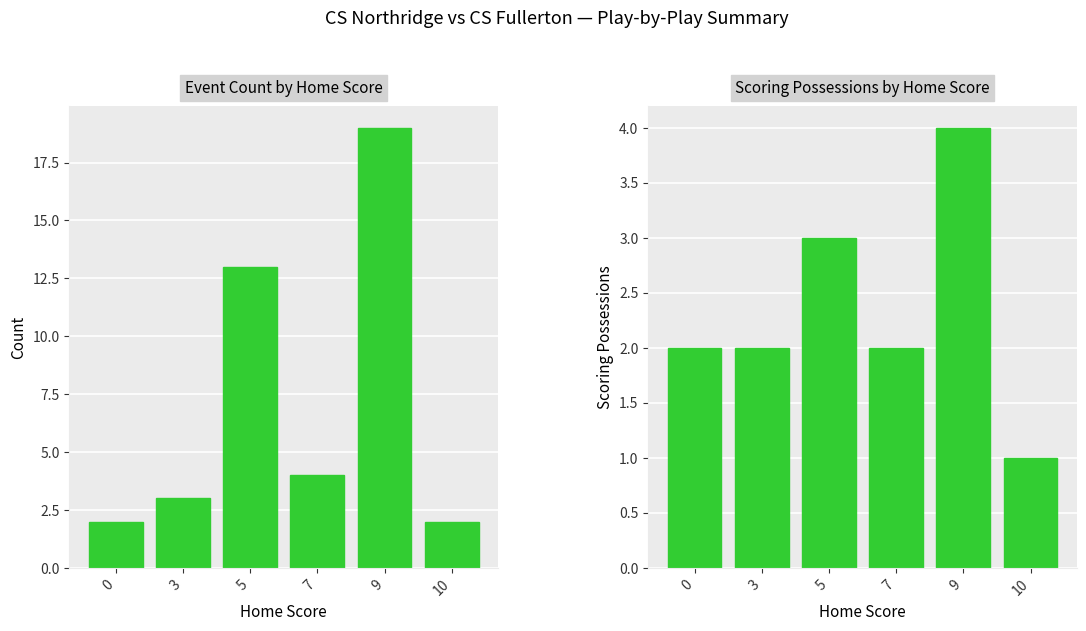

What are all the series names shown in the legend?

Event Count by Home Score, Scoring Possessions by Home Score